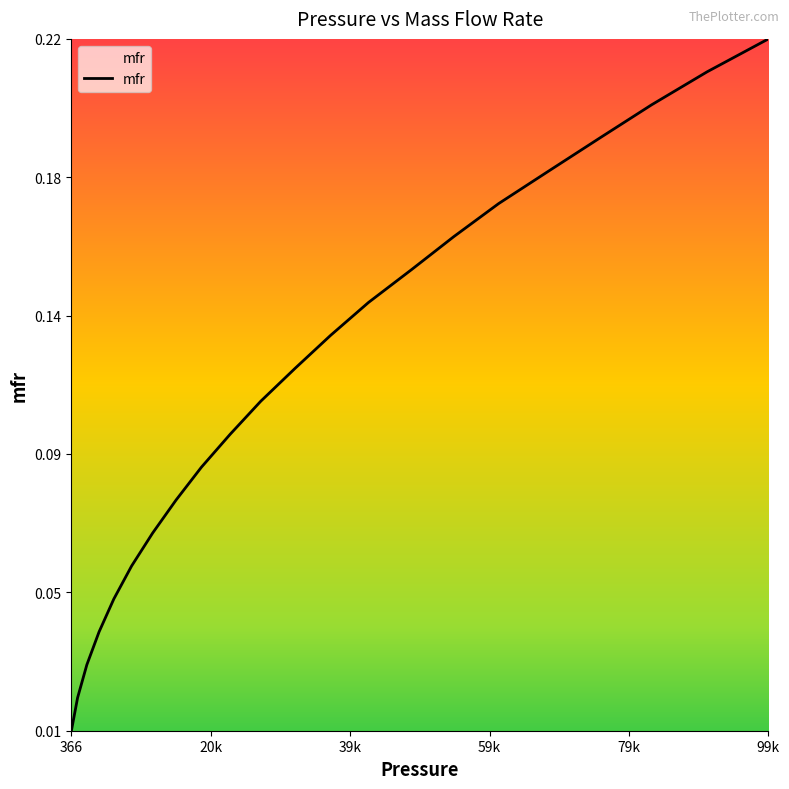

What is the label of the 17th point from the left?

60916